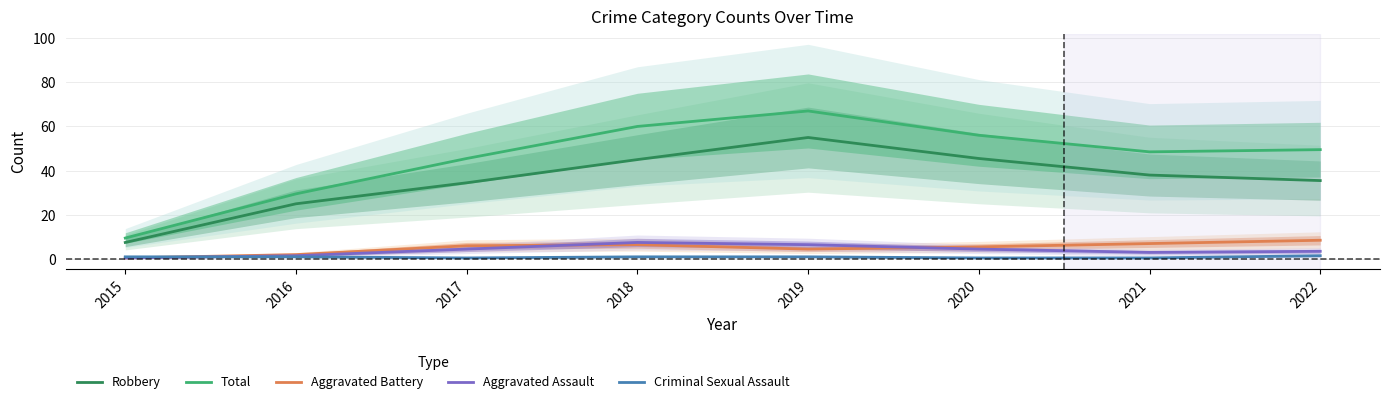

Is the value of Total at 2019 greater than the value of Criminal Sexual Assault at 2019?

Yes